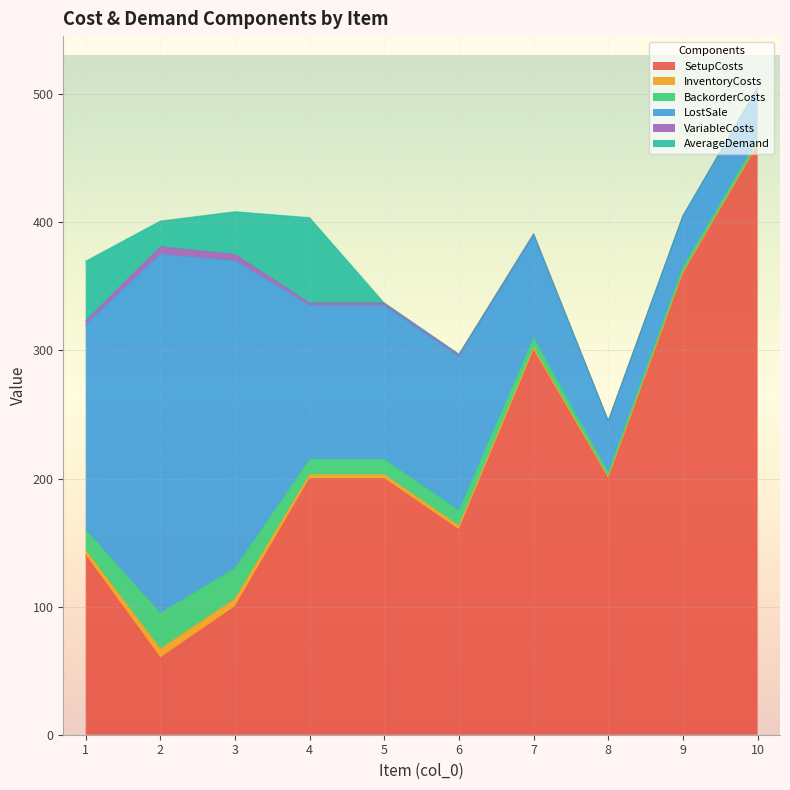

What is the average value of the SetupCosts series?

218.0